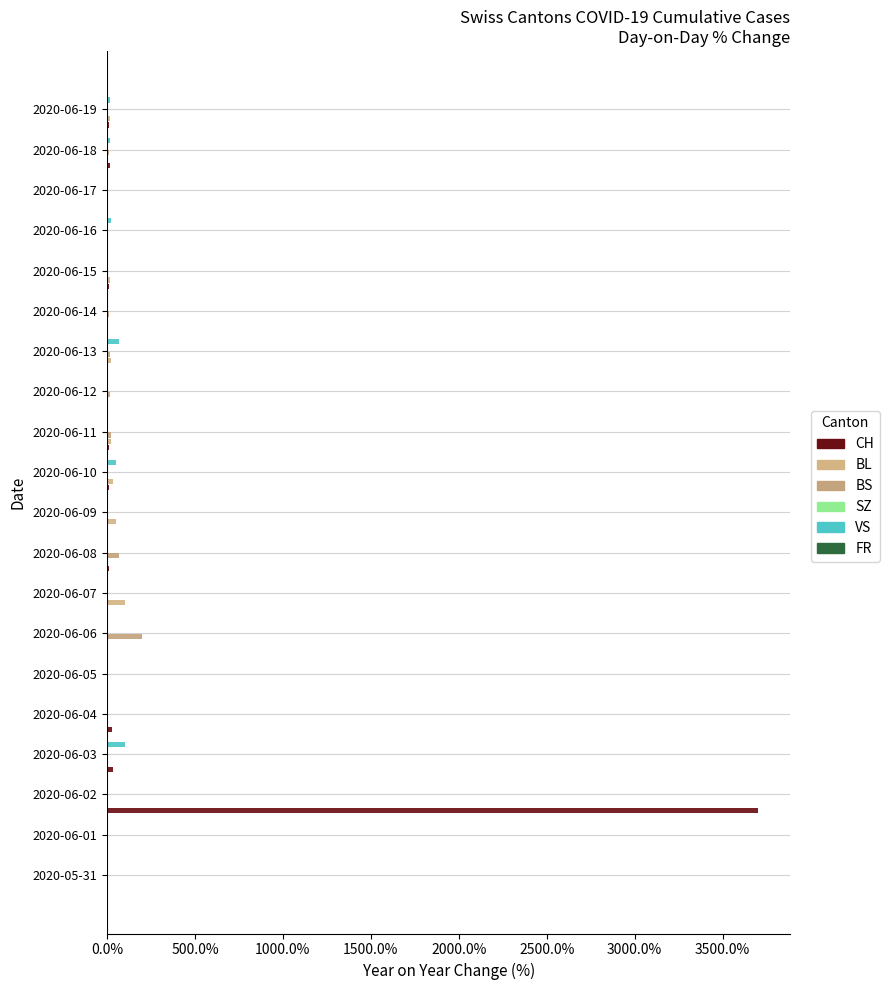

What is the maximum value shown in the chart?

37.0